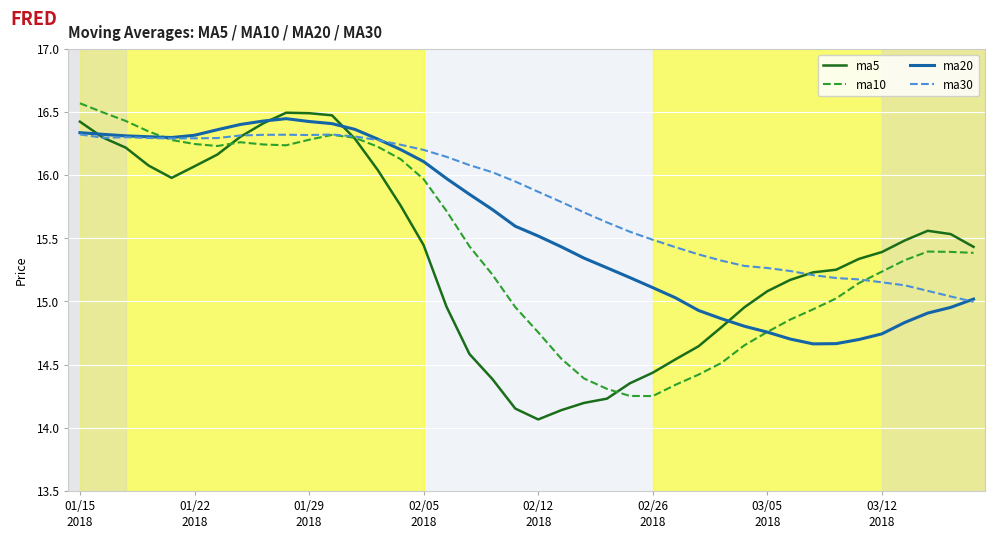

Which series has the largest total across all categories?

ma30